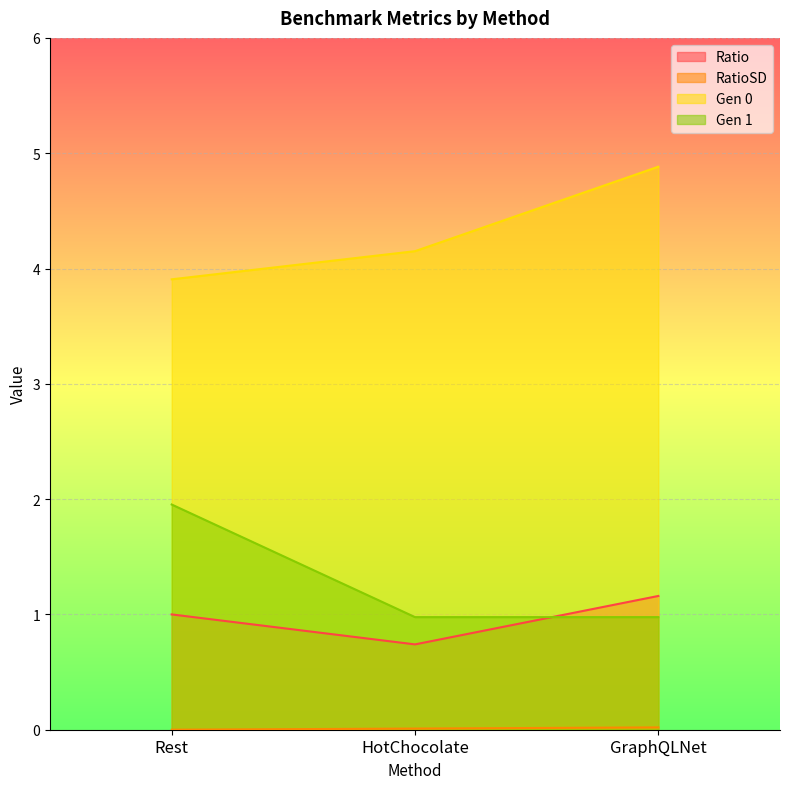

What is the average value of the Gen 0 series?

4.3